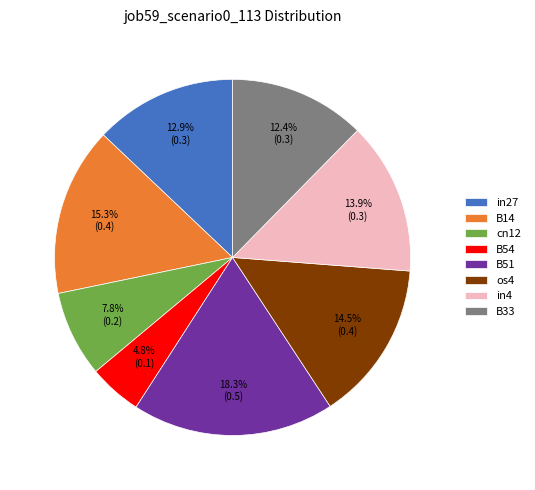

Does B51 represent more than half of the total?

No